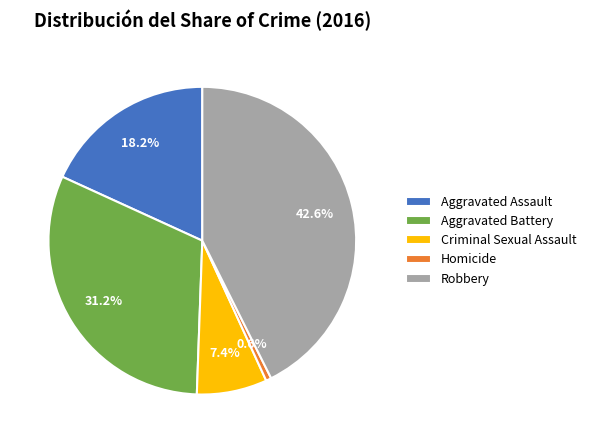

Between Aggravated Assault and Criminal Sexual Assault, which is larger?

Aggravated Assault